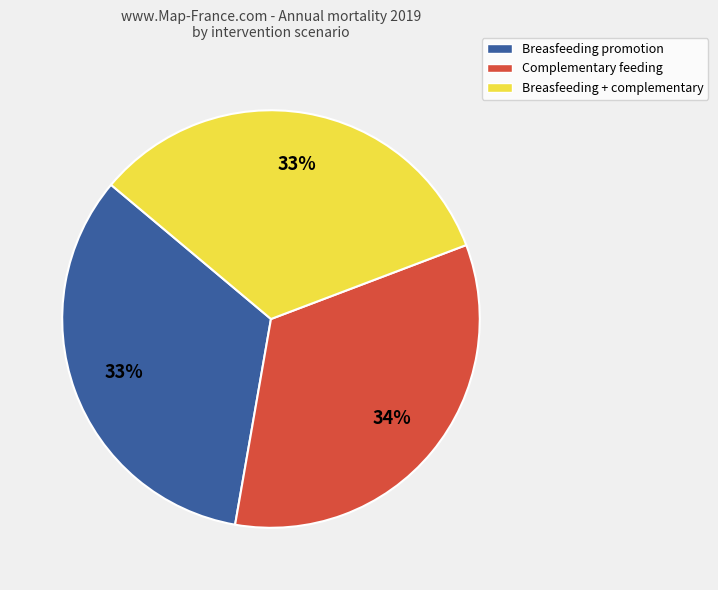

Do Complementary feeding and Breasfeeding + complementary together represent more than half of the pie?

Yes